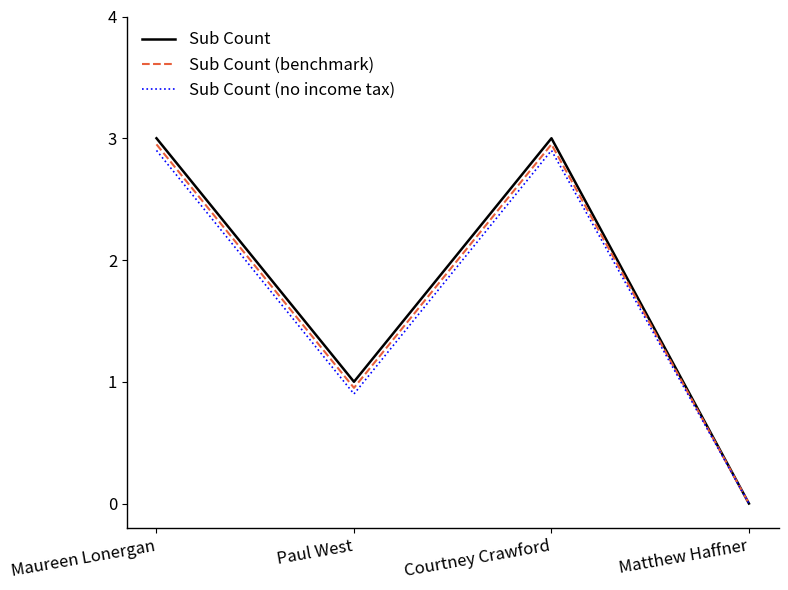

How many interior local valleys does the Sub Count series have?

1